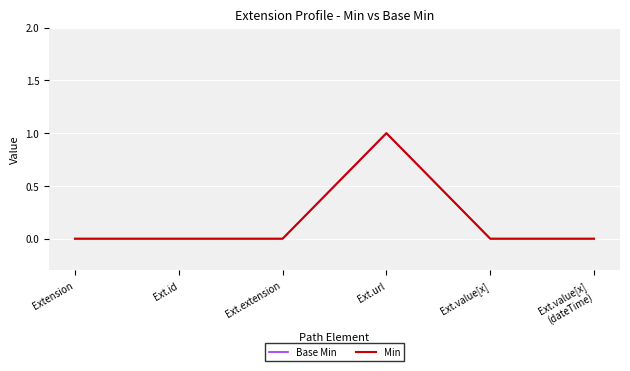

True or false: Min and Base Min intersect in this chart.

False